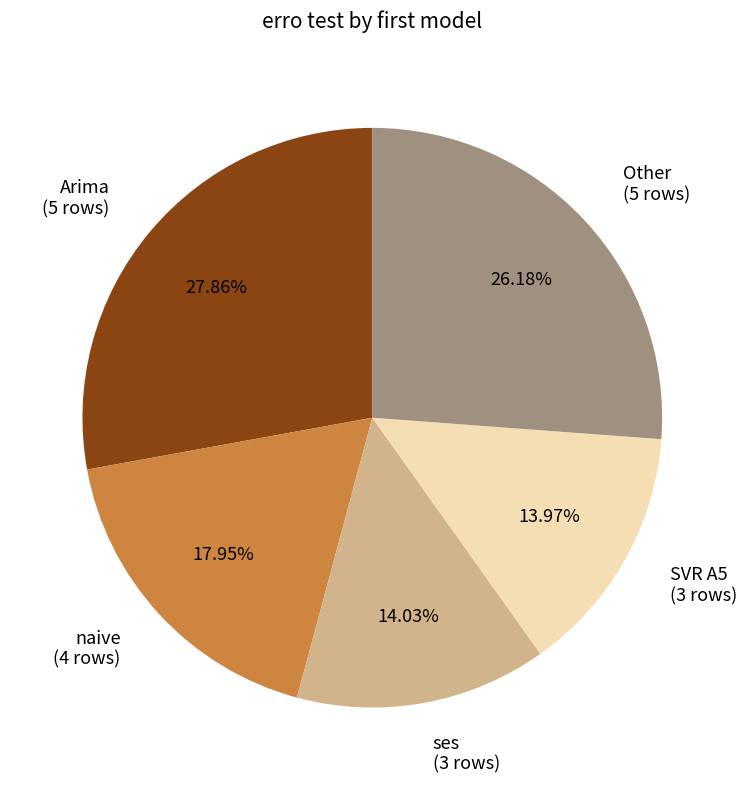

How many slices are in this pie chart?

5